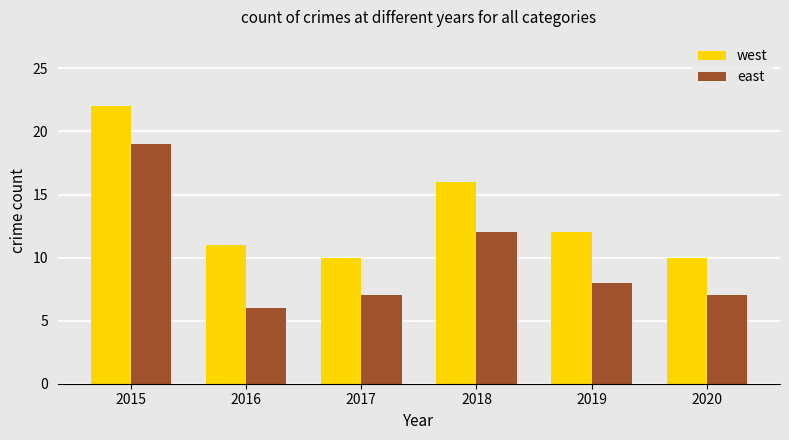

Rank the series by their average value, from lowest to highest.

east, west